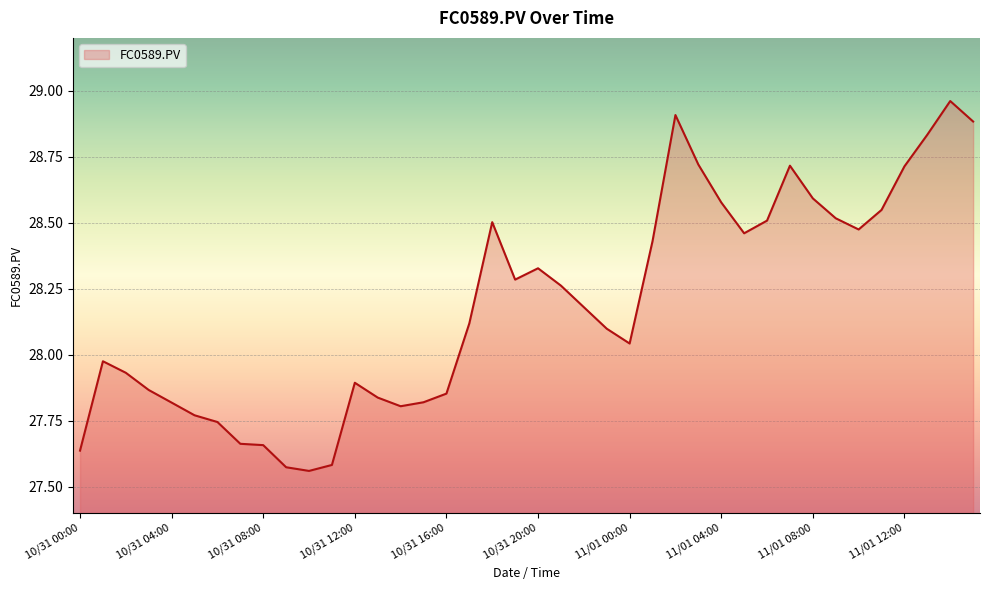

What is the difference between the maximum and minimum values?

1.4